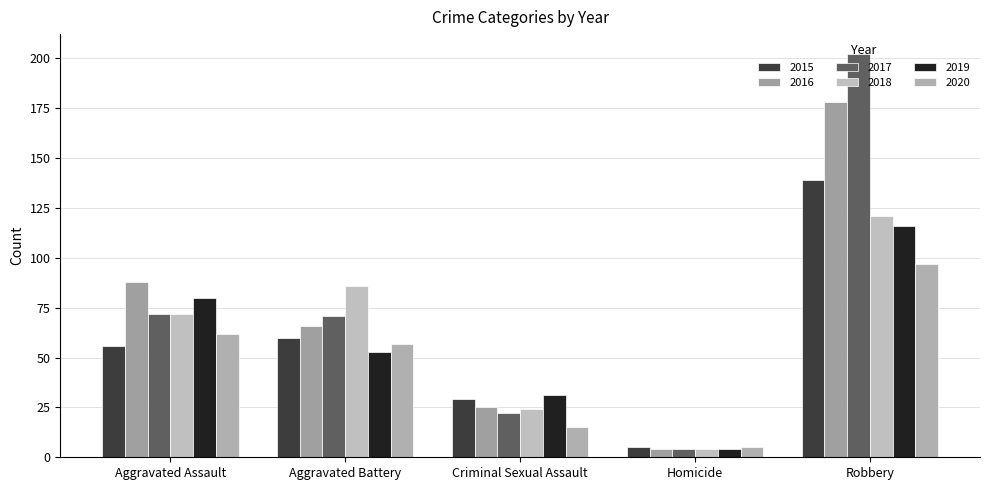

What is the maximum value for 2019?

116